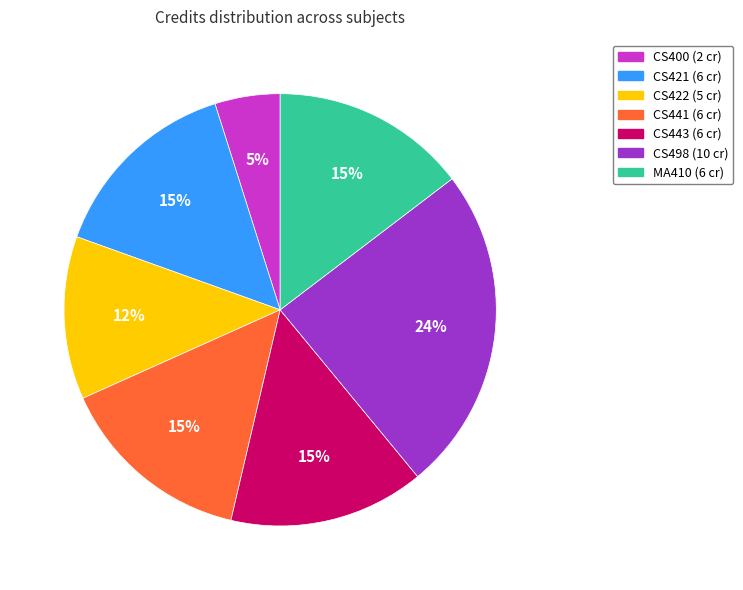

How many segments does this pie chart have?

7